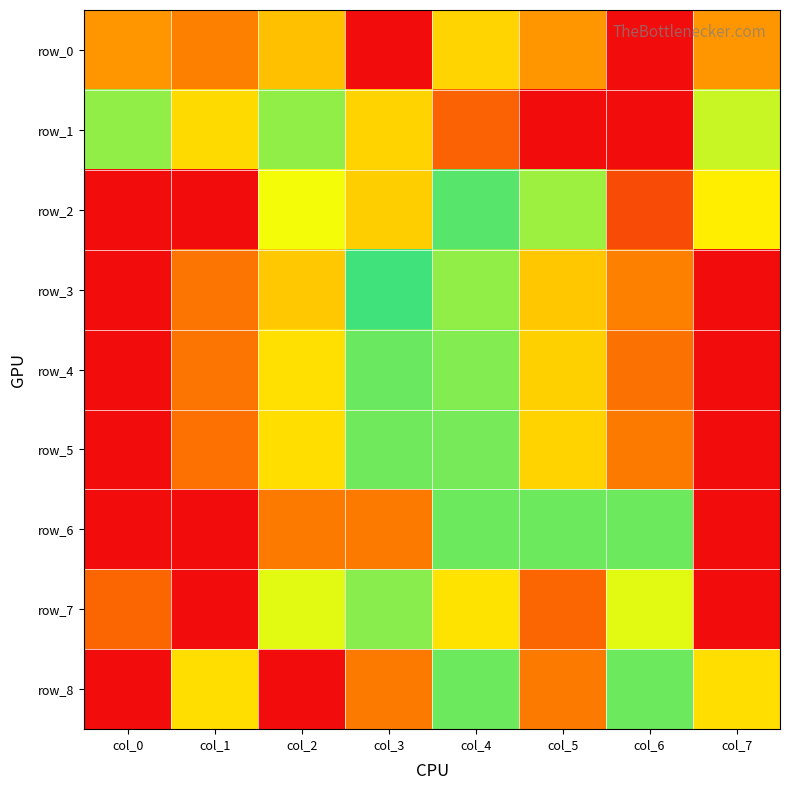

What is the approximate value of row_1 at col_1?

0.7